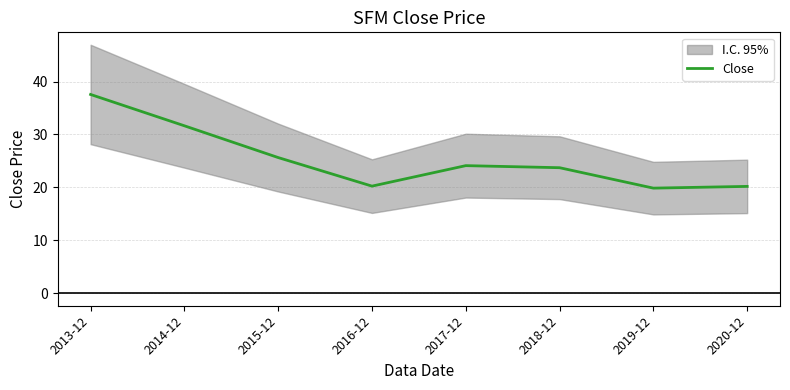

How many lines are shown in the chart?

1